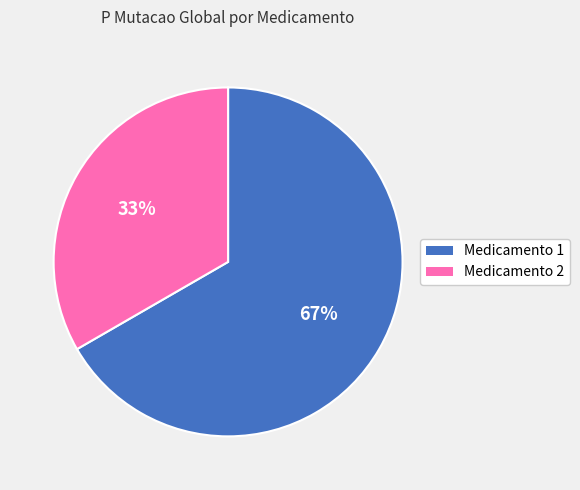

Which category has the smallest portion of the pie?

Medicamento 2